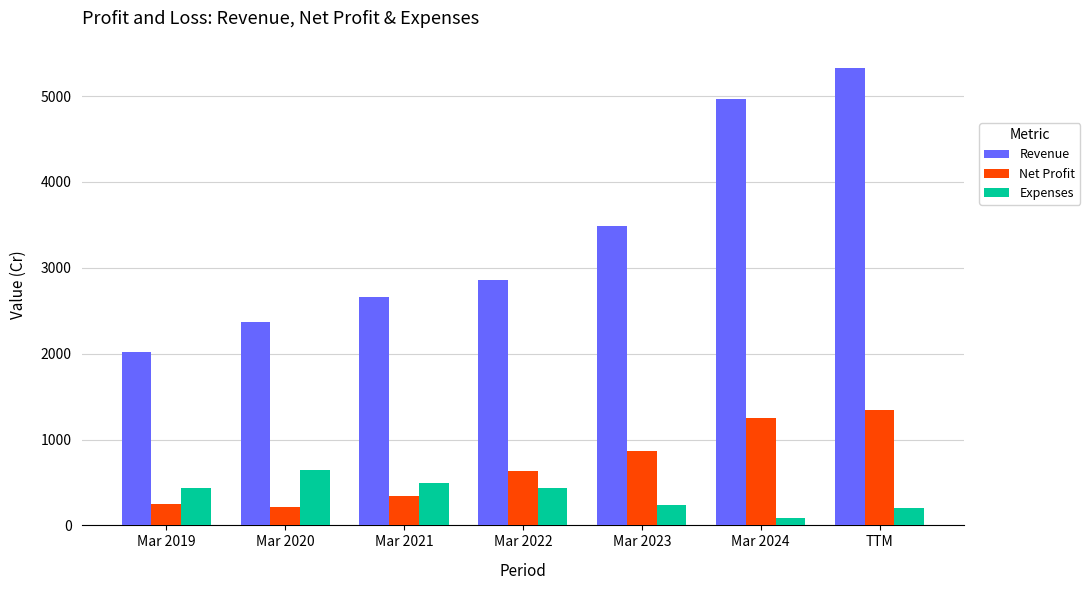

The value of Revenue at Mar 2019 is 2020. True or false?

True